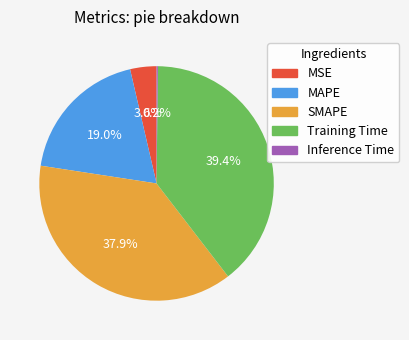

Combined, what portion of the pie is MSE and SMAPE?

41.5%